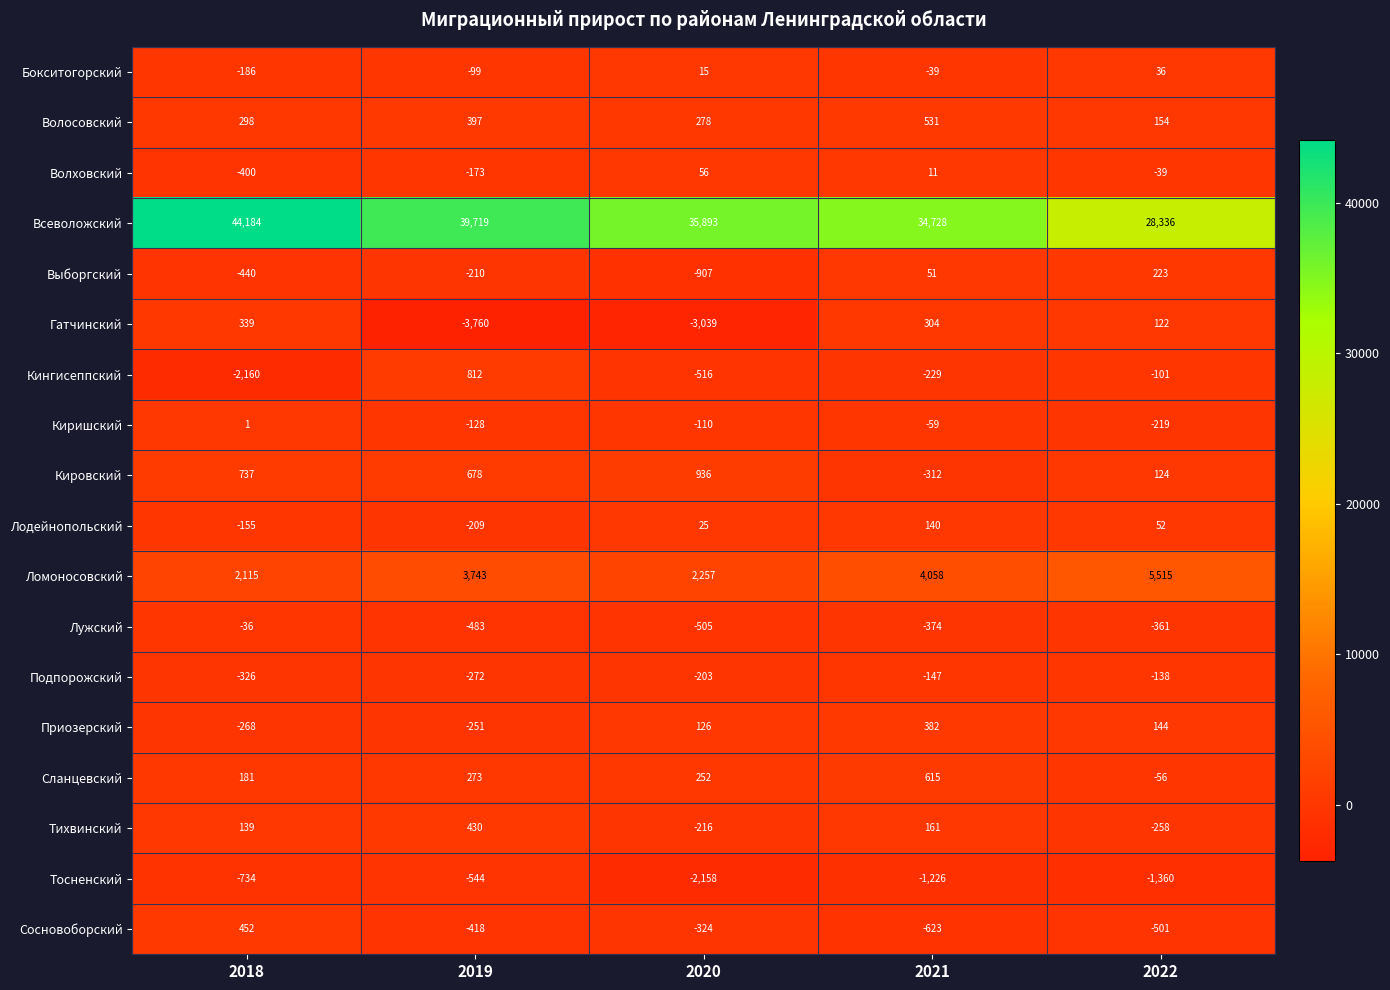

What is the difference between the highest and lowest values at 2019?

43479